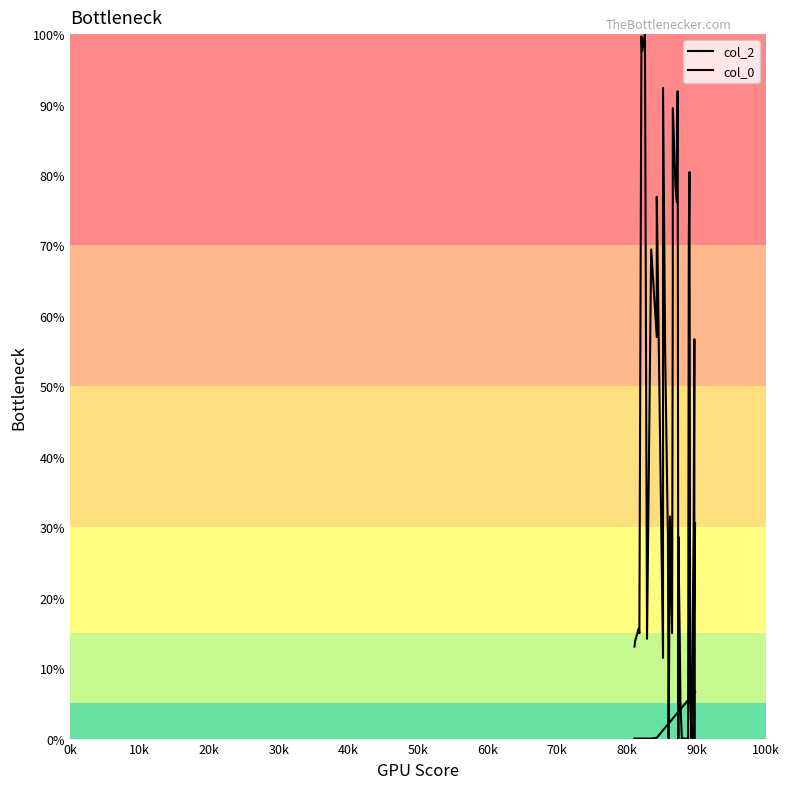

What is the greatest value displayed?

100.0